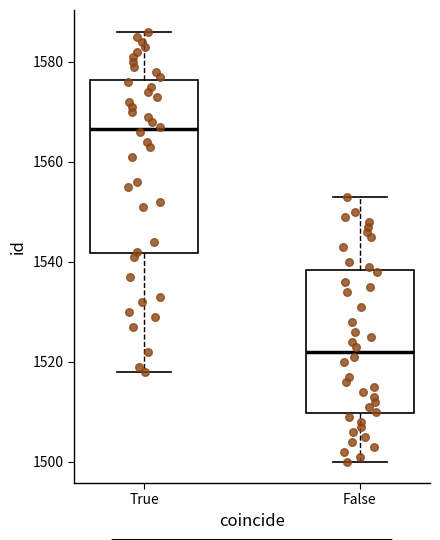

Reading left to right, transcribe this box plot: for each box, give where its median line is, the range the box spans, and where its two whiskers end, as read against the y-axis. The values are not printed on the chart, so give them approximately, as read against the axis.

True: median 1566, box 1542 to 1576, whiskers 1518 to 1586
False: median 1522, box 1510 to 1538, whiskers 1500 to 1554